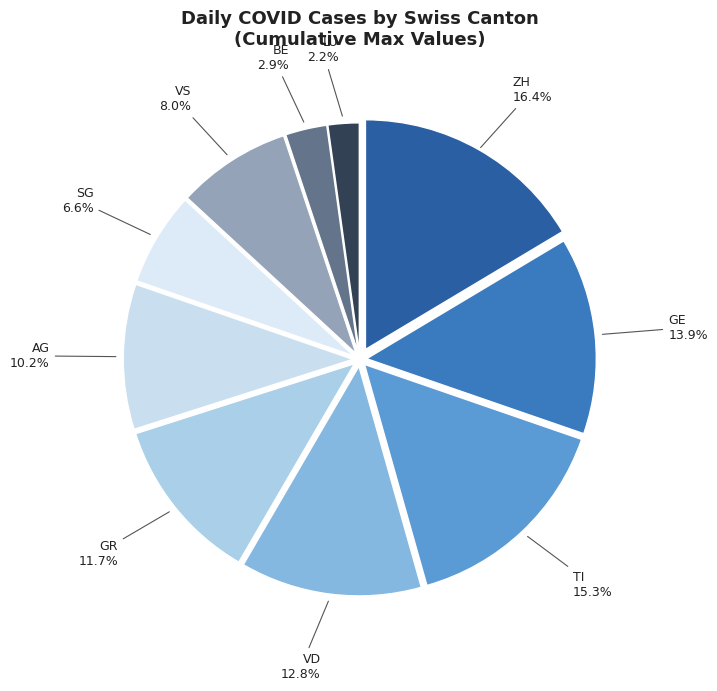

Which has a higher value, VD or BE?

VD